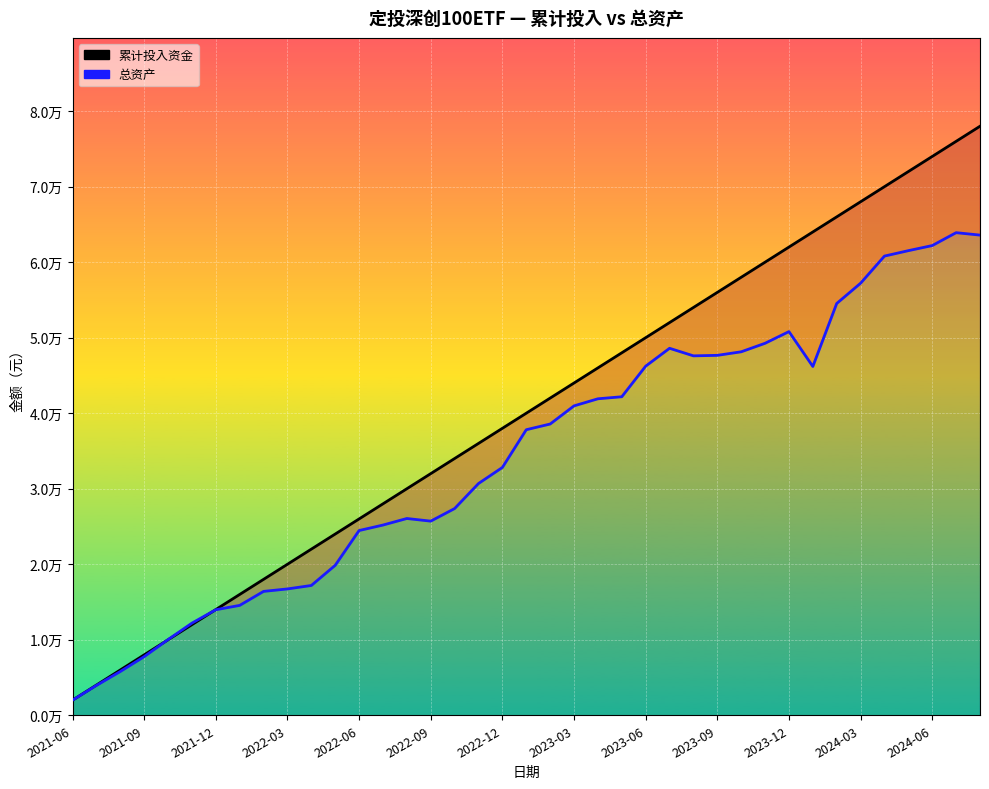

What are all the series names shown in the legend?

累计投入资金, 总资产